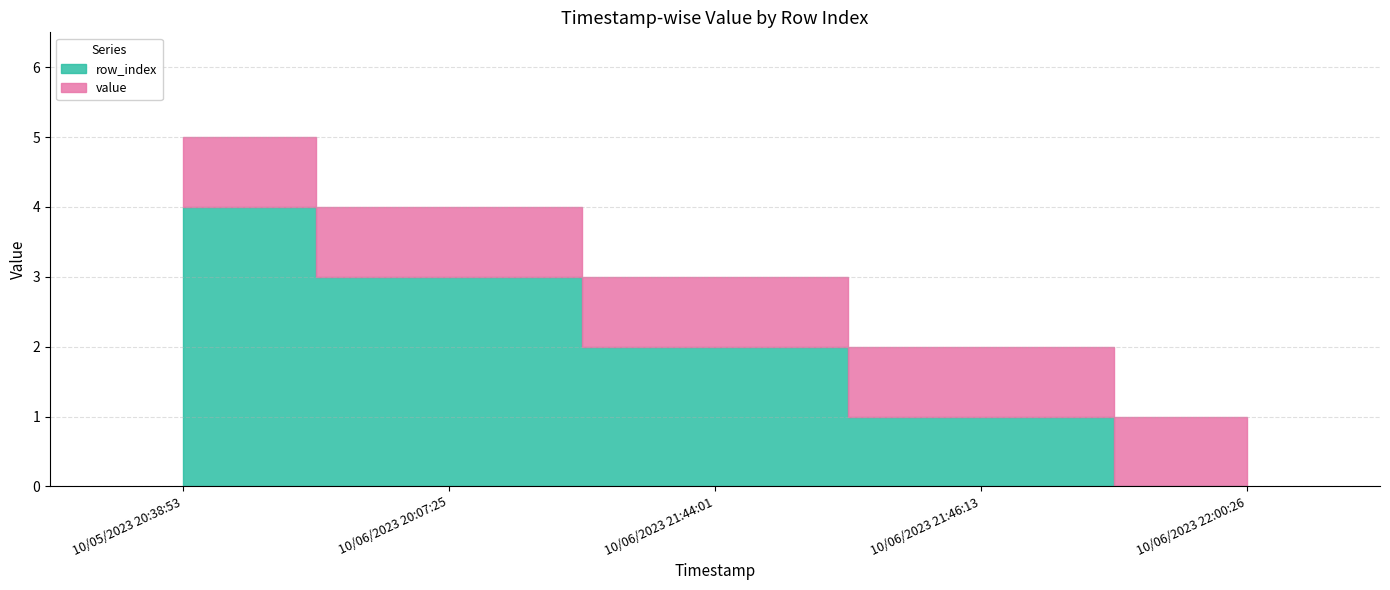

What is the value of the row_index point at the 3rd from the left?

2